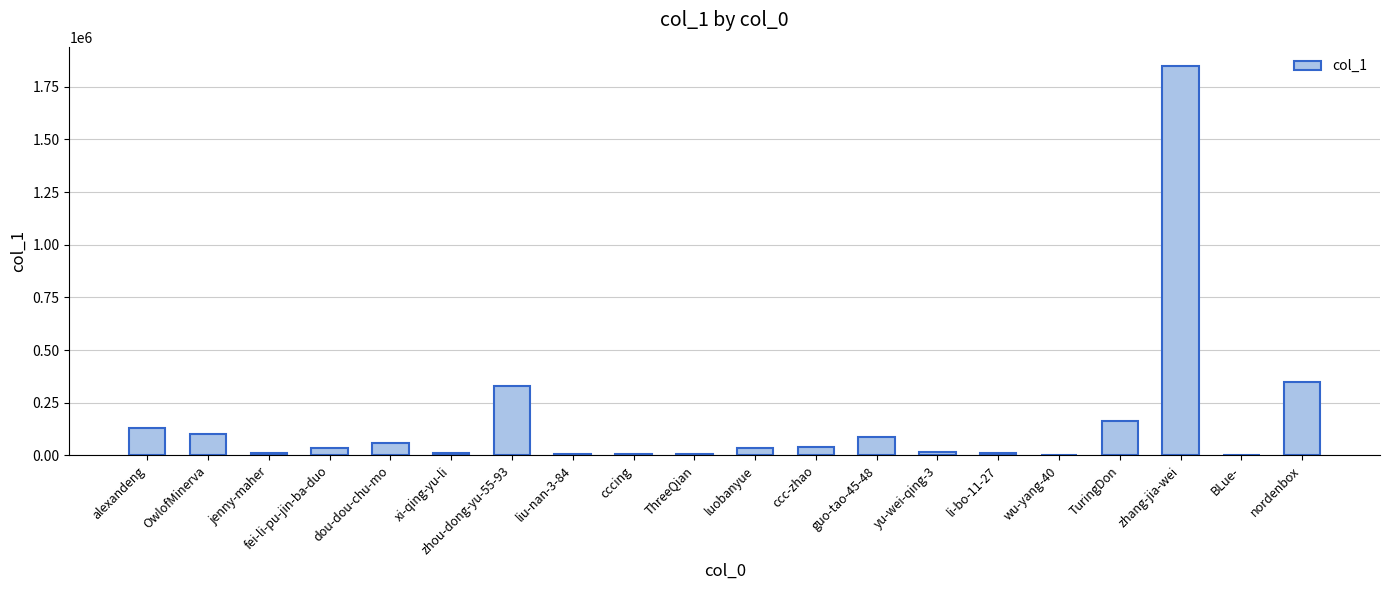

Which label corresponds to the largest value in the chart?

zhang-jia-wei